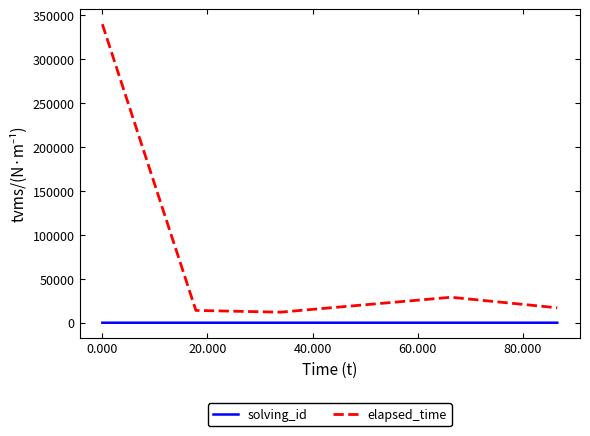

Count the solving_id values in the range 2 to 4.

3